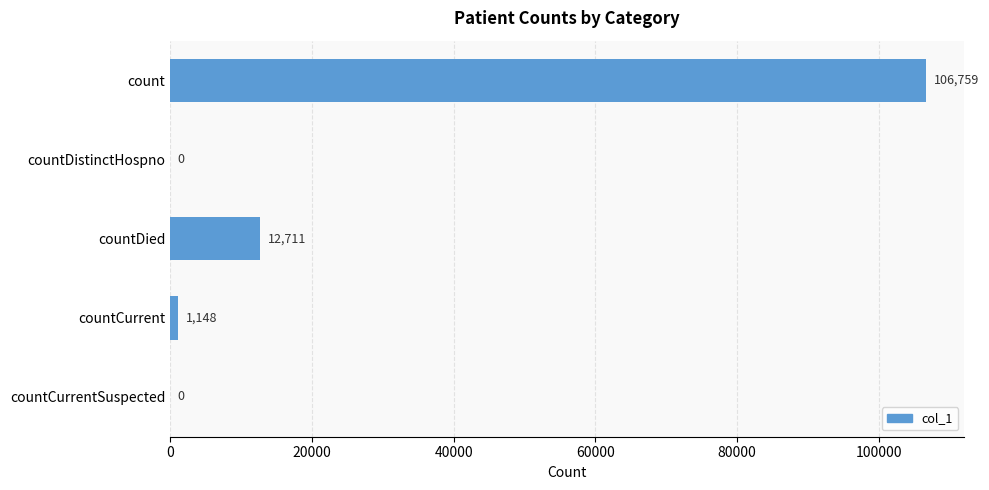

Are the bars grouped side by side (vs. stacked)?

No